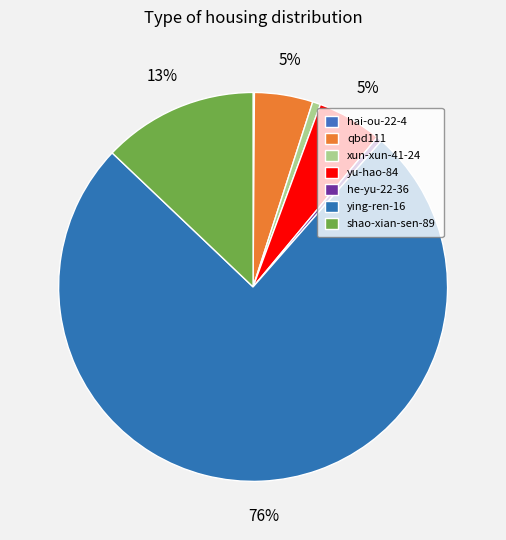

Count the number of slices in the pie.

7